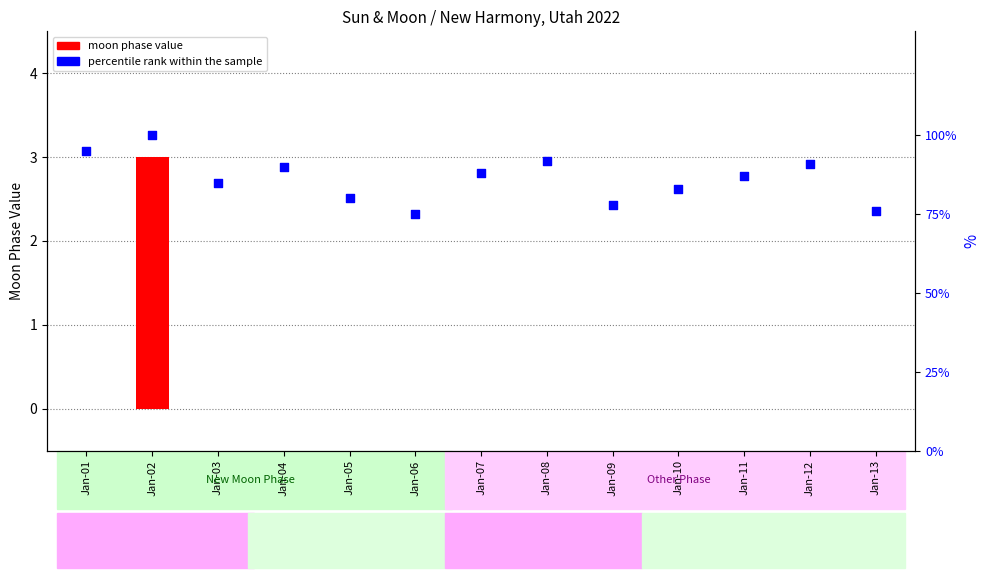

Is the value of percentile rank within the sample at Jan-09 greater than the value of moon phase value at Jan-08?

Yes